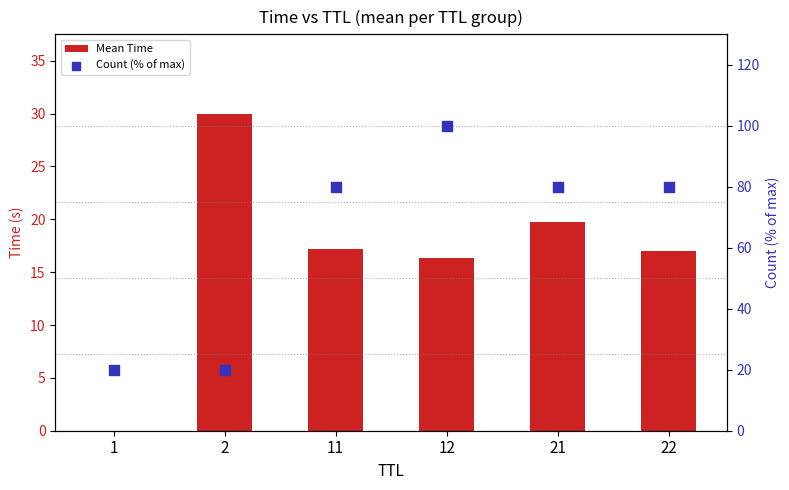

Which series reaches the minimum Y coordinate?

Mean Time